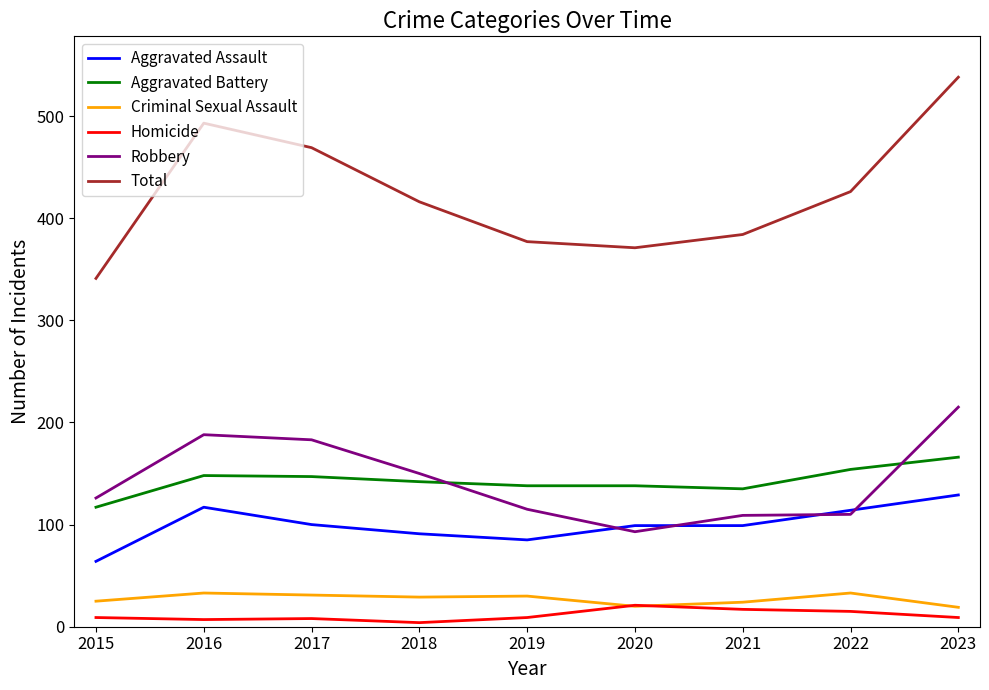

What is the greatest value displayed?

538